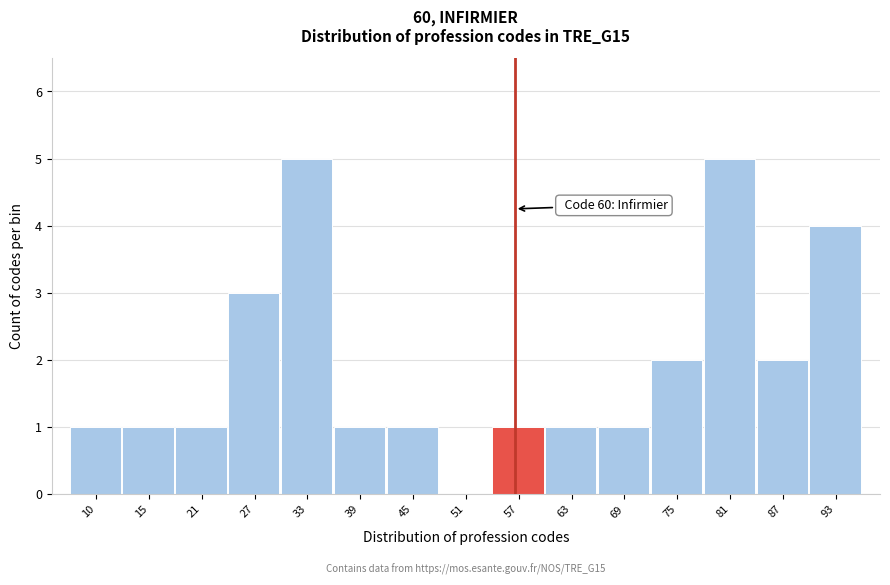

Reading left to right, what are all the values shown in this chart?

10=1	15=1	21=1	27=3	33=5	39=1	45=1	51=0	57=1	63=1	69=1	75=2	81=5	87=2	93=4